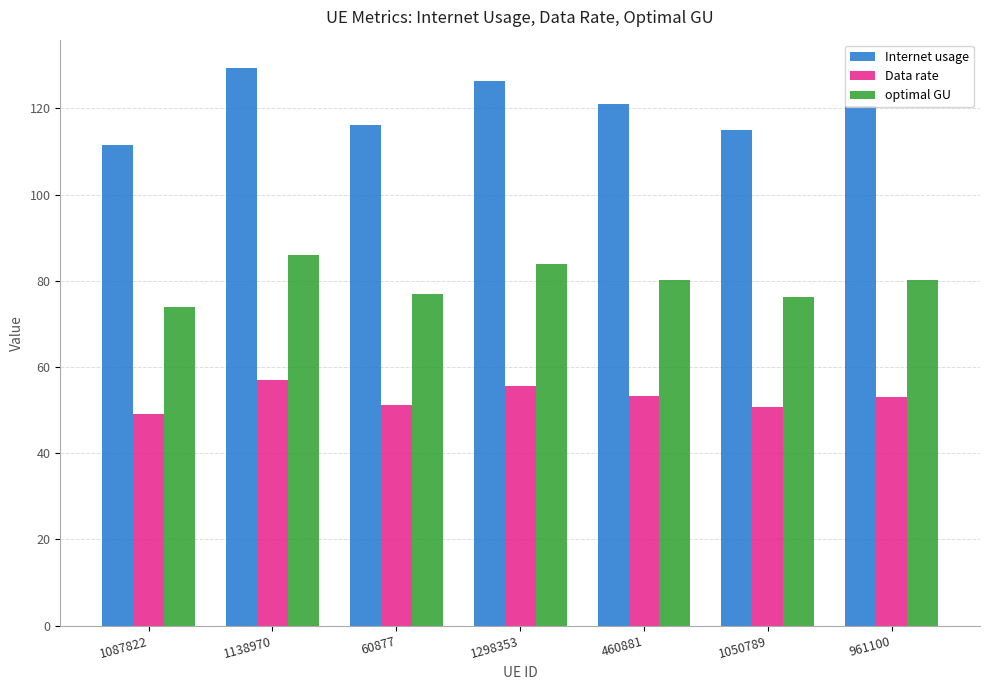

What is the label of the 6th bar from the left?

1050789